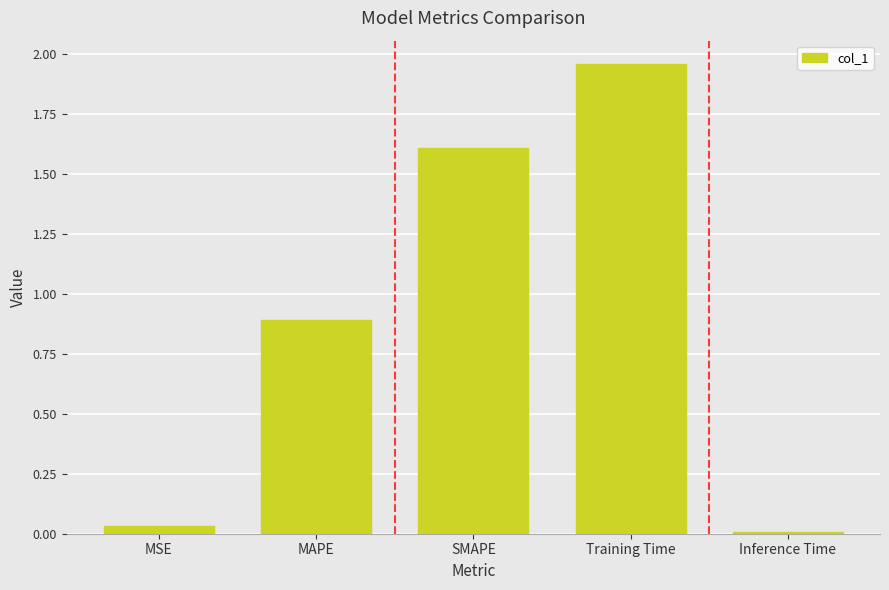

Rank the categories by value from lowest to highest.

Inference Time, MSE, MAPE, SMAPE, Training Time